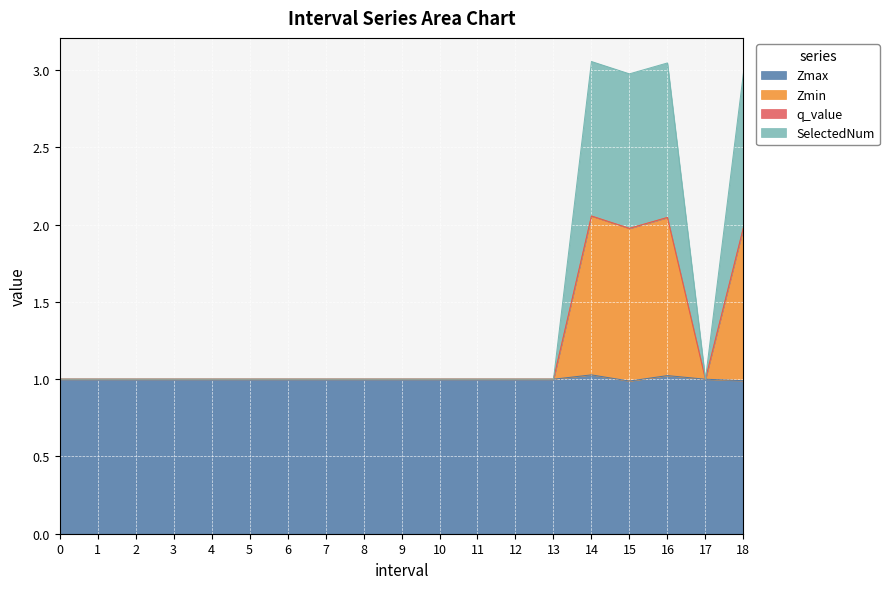

The SelectedNum series shows 0.4 at 11. True or false?

False